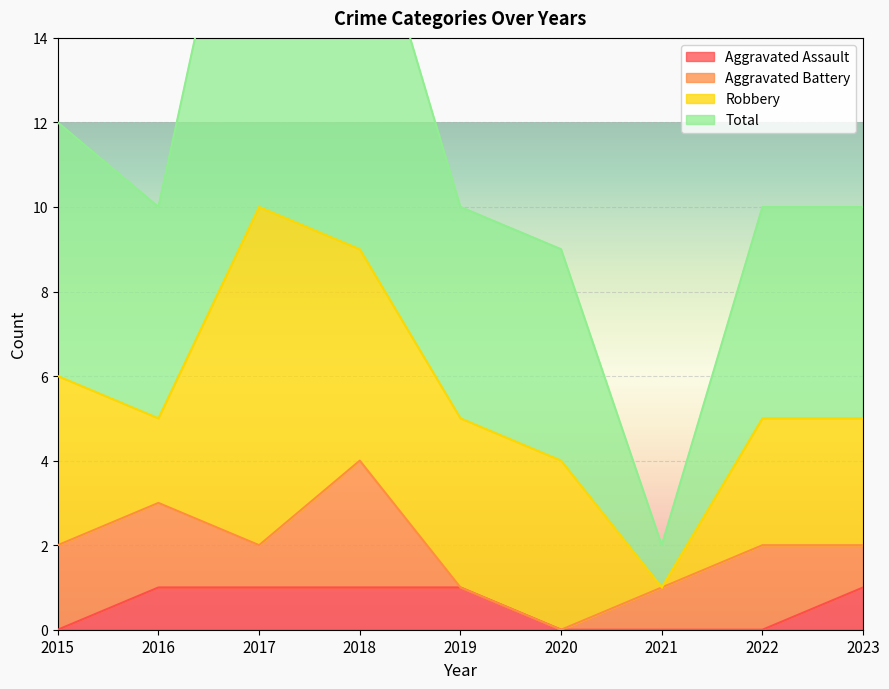

True or false: Total and Aggravated Assault cross at least once.

False